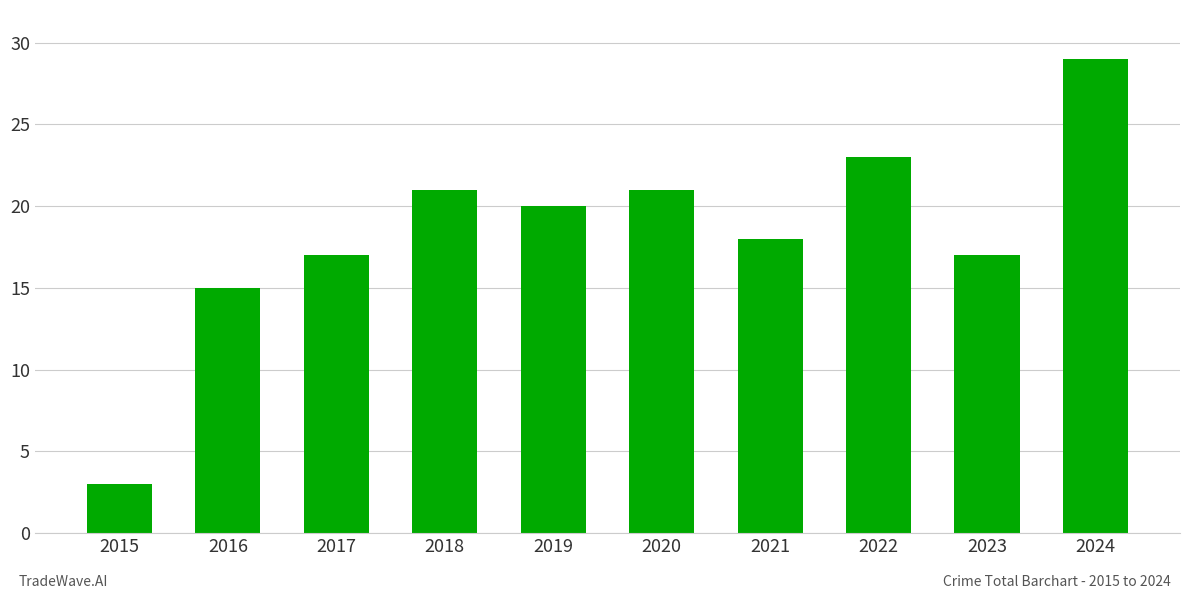

What is the greatest value displayed?

29